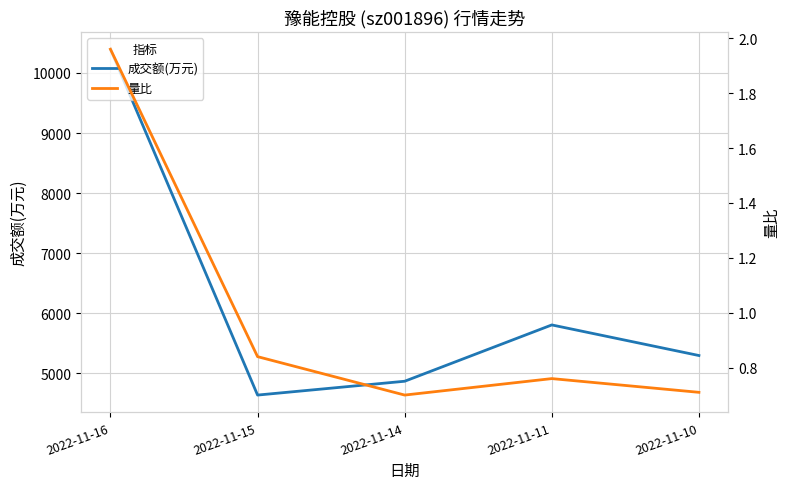

How many series are shown in this chart?

2